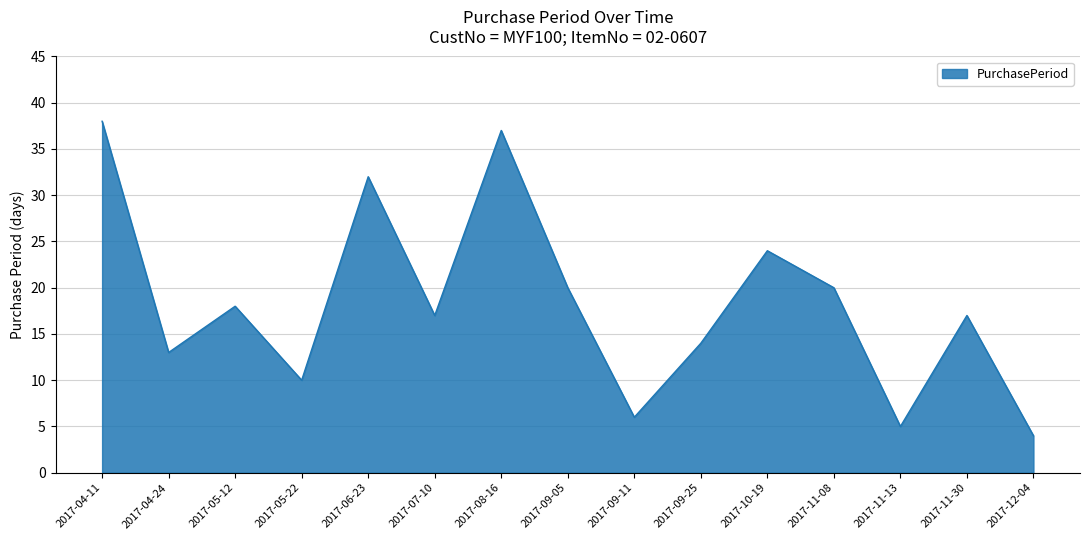

What is the approximate value at 2017-09-25?

14